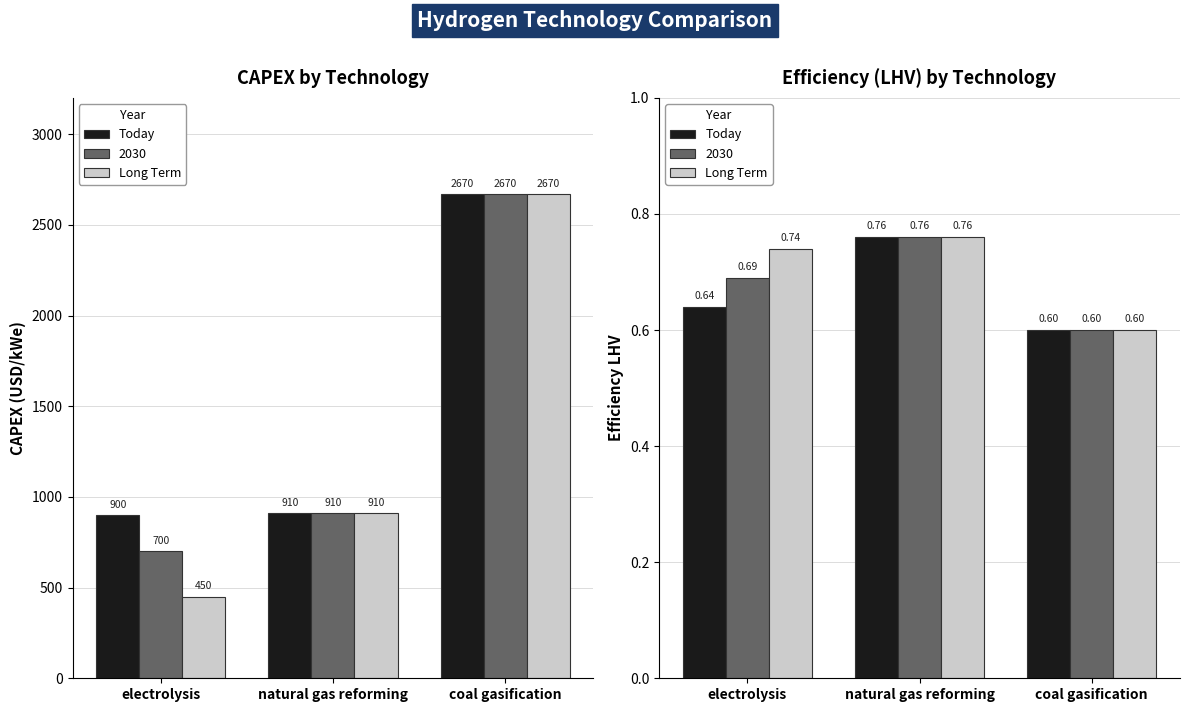

What is the minimum value shown in the chart?

0.6